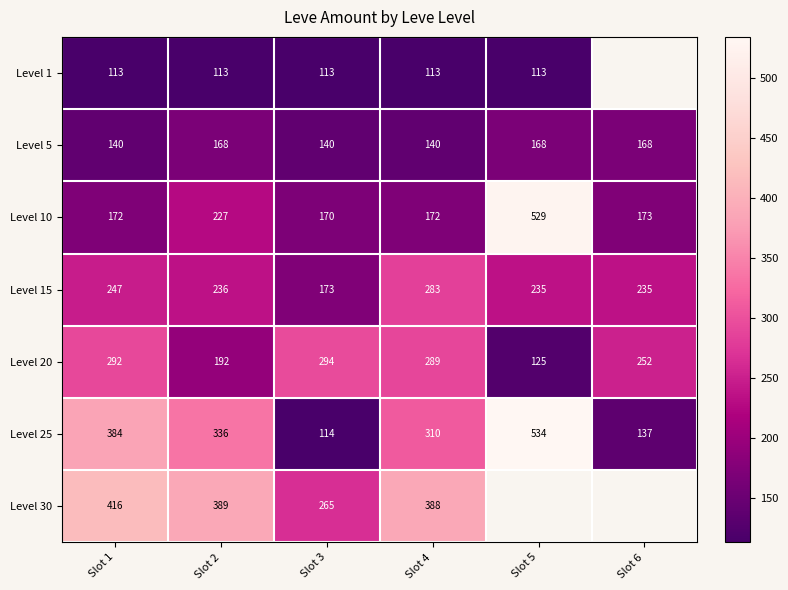

Rank the categories by Level 25 value from highest to lowest.

Slot 5, Slot 1, Slot 2, Slot 4, Slot 6, Slot 3